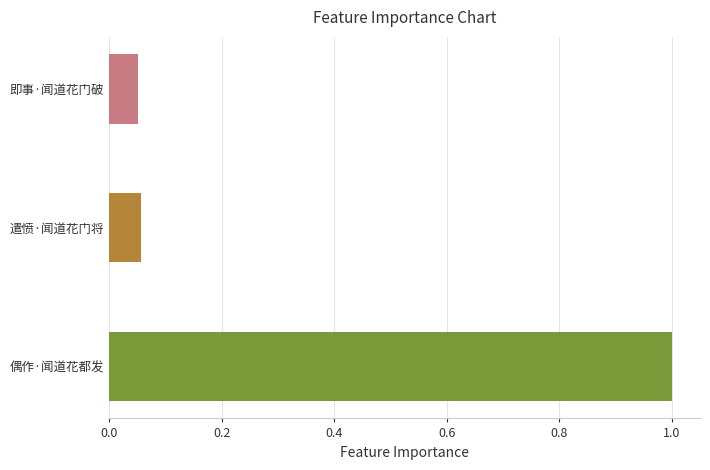

Are the bars grouped side by side (vs. stacked)?

No